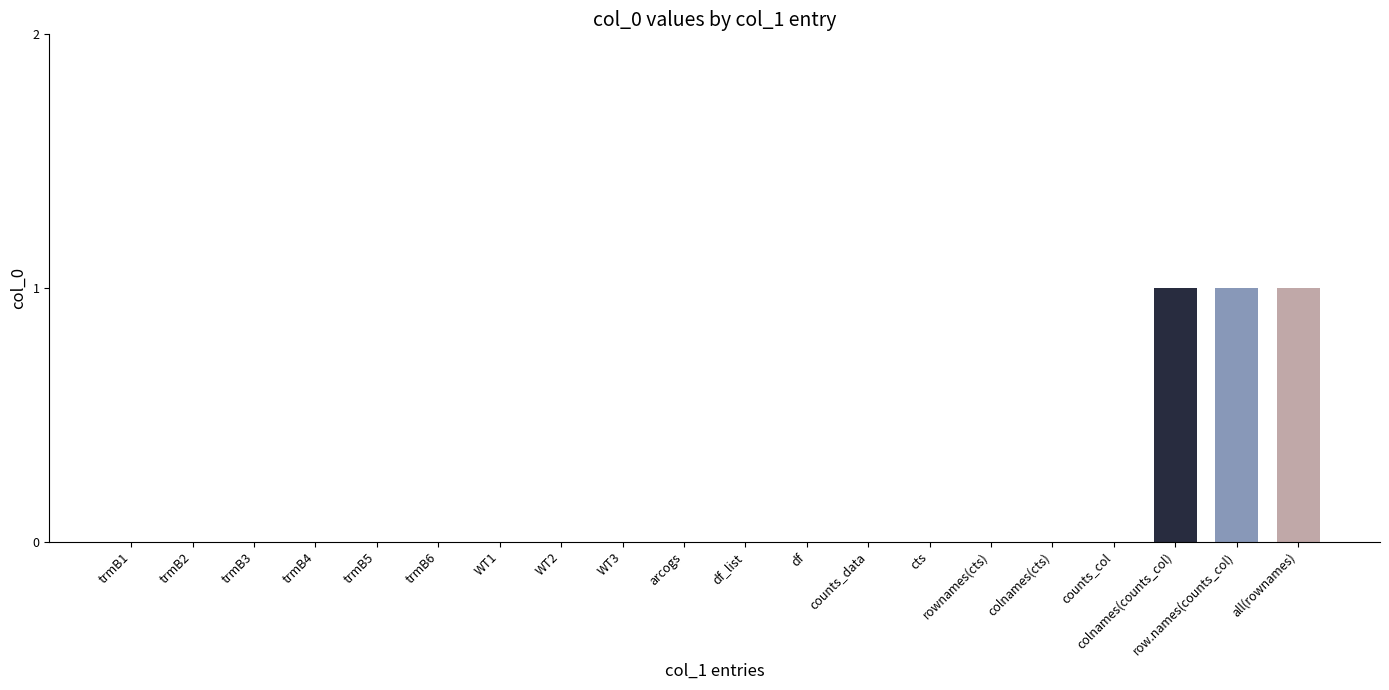

Reading right to left, list all the values displayed in this chart.

1	1	1	0	0	0	0	0	0	0	0	0	0	0	0	0	0	0	0	0